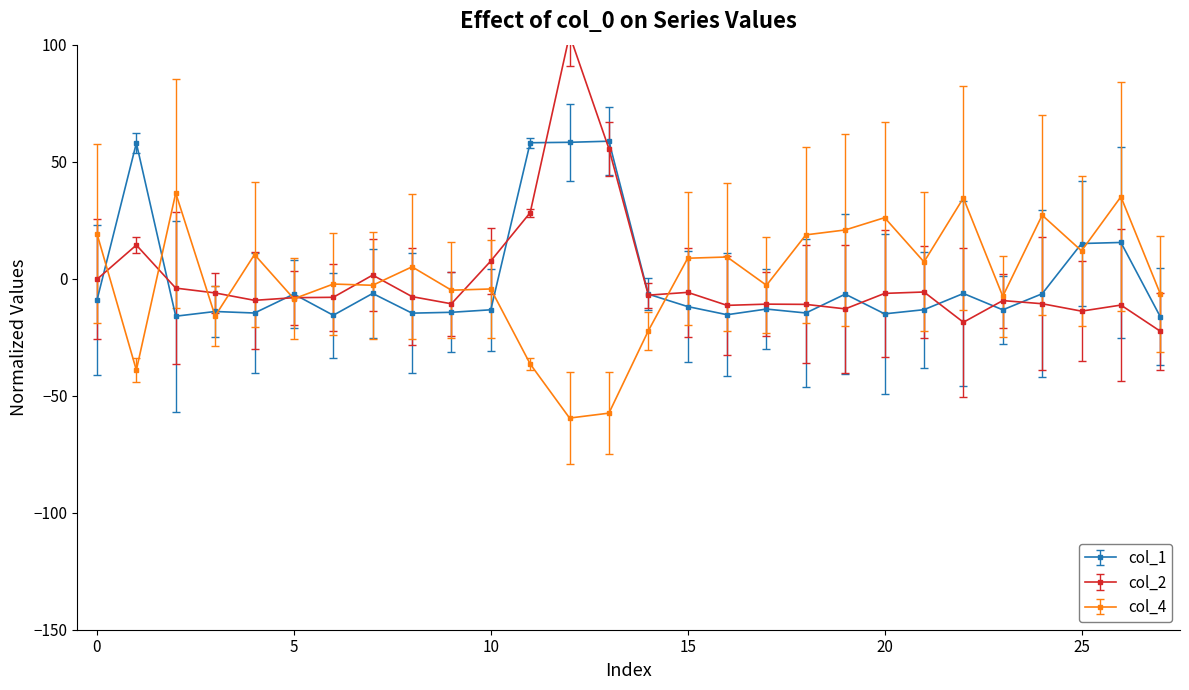

Which series has the widest spread of values?

col_2